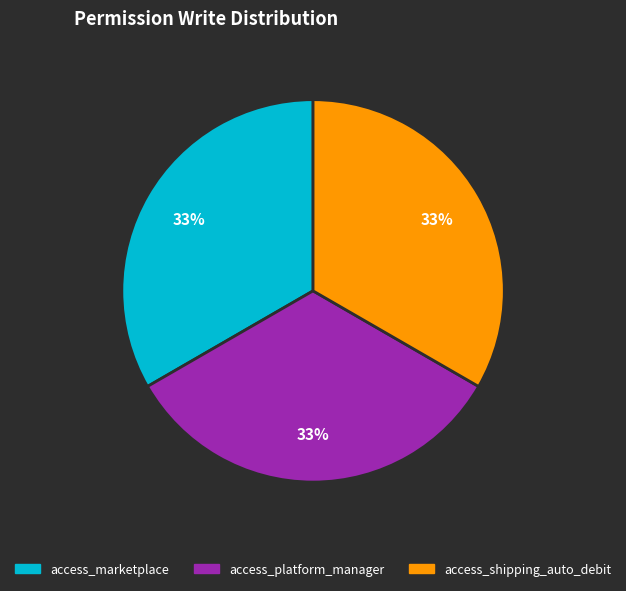

To the nearest percent, what is the average slice percentage?

33%